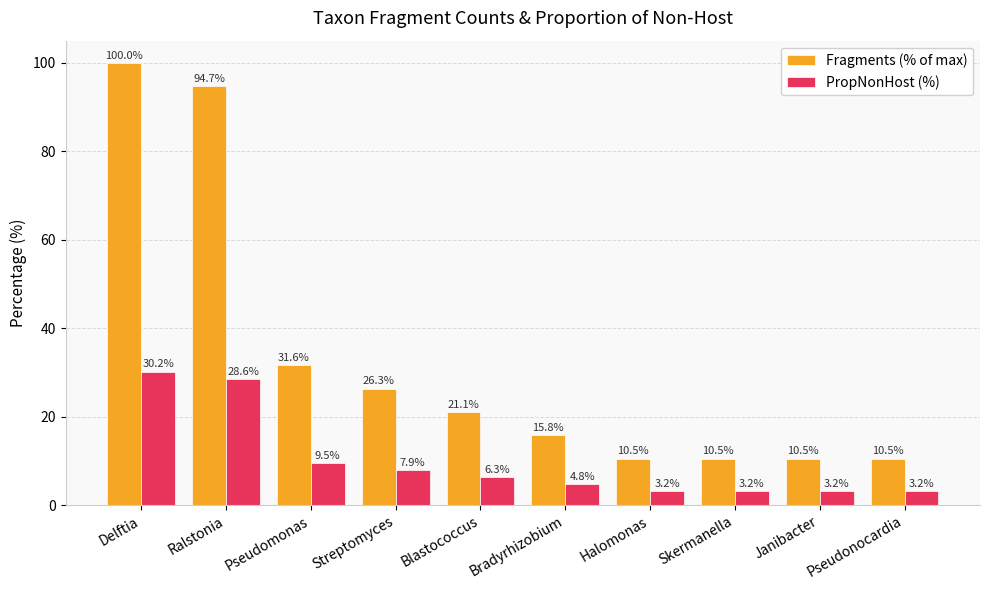

Which series has the largest range (max minus min)?

Fragments (% of max)